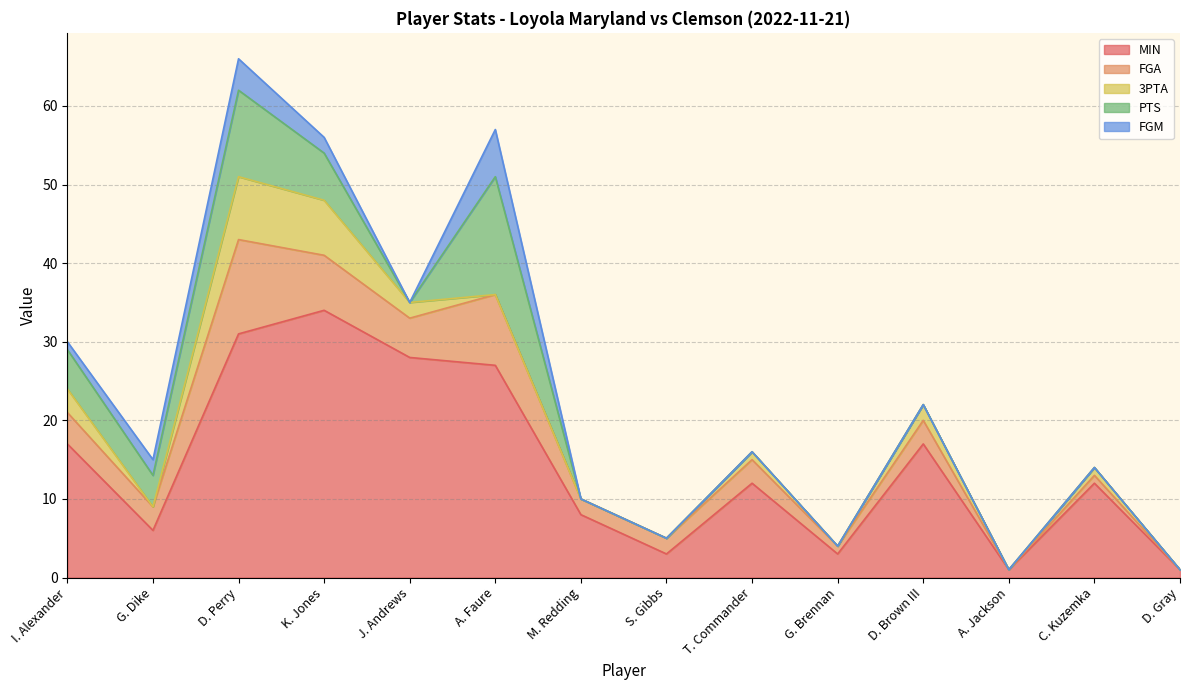

What position from the right is D. Perry?

12